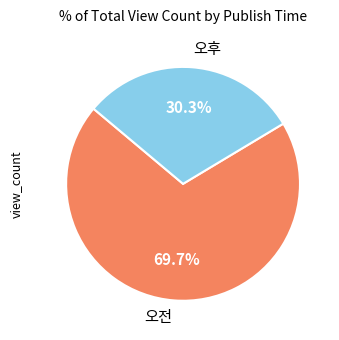

How many slices are in this pie chart?

2